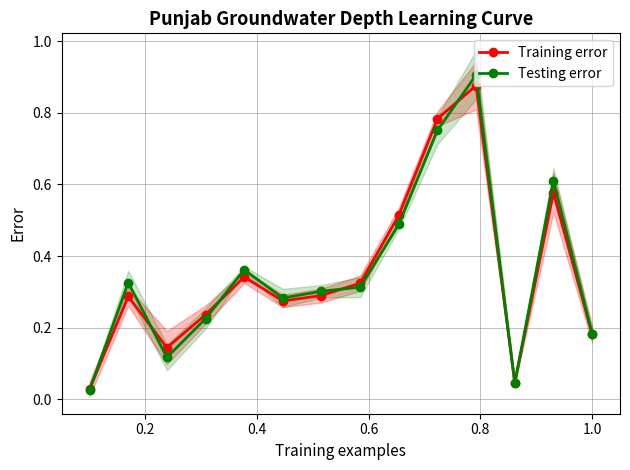

True or false: Testing error has more than 0 interior local peaks.

True